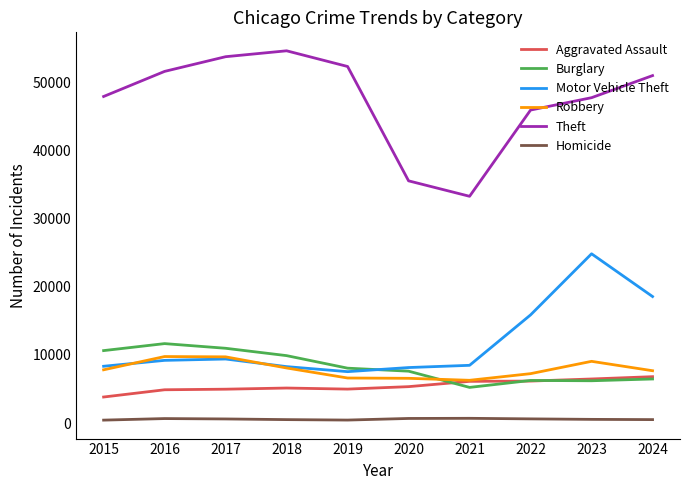

In Robbery, how many points are higher than both neighbors (excluding endpoints)?

2